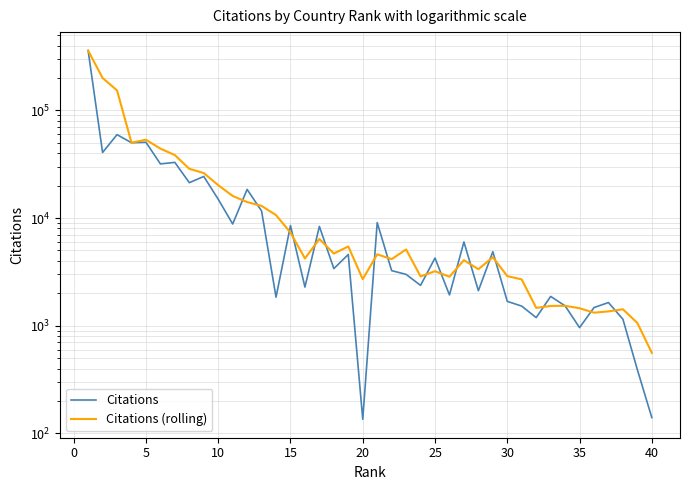

Reading left to right, transcribe all the data shown in this chart.

Citations: 359611.0	40638.0	59520.0	50059.0	50557.0	31831.0	32869.0	21296.0	24336.0	14959.0	8802.0	18450.0	11634.0	1840.0	8512.0	2283.0	8359.0	3388.0	4586.0	135.0	9073.0	3244.0	2996.0	2368.0	4250.0	1929.0	5997.0	2112.0	4865.0	1682.0	1519.0	1188.0	1870.0	1528.0	959.0	1473.0	1640.0	1148.0	390.0	140.0
Citations (rolling): 359611.0	200124.5	153256.3	50072.3	53378.7	44149.0	38419.0	28665.3	26167.0	20197.0	16032.3	14070.3	12962.0	10641.3	7328.7	4211.7	6384.7	4676.7	5444.3	2703.0	4598.0	4150.7	5104.3	2869.3	3204.7	2849.0	4058.7	3346.0	4324.7	2886.3	2688.7	1463.0	1525.7	1528.7	1452.3	1320.0	1357.3	1420.3	1059.3	559.3